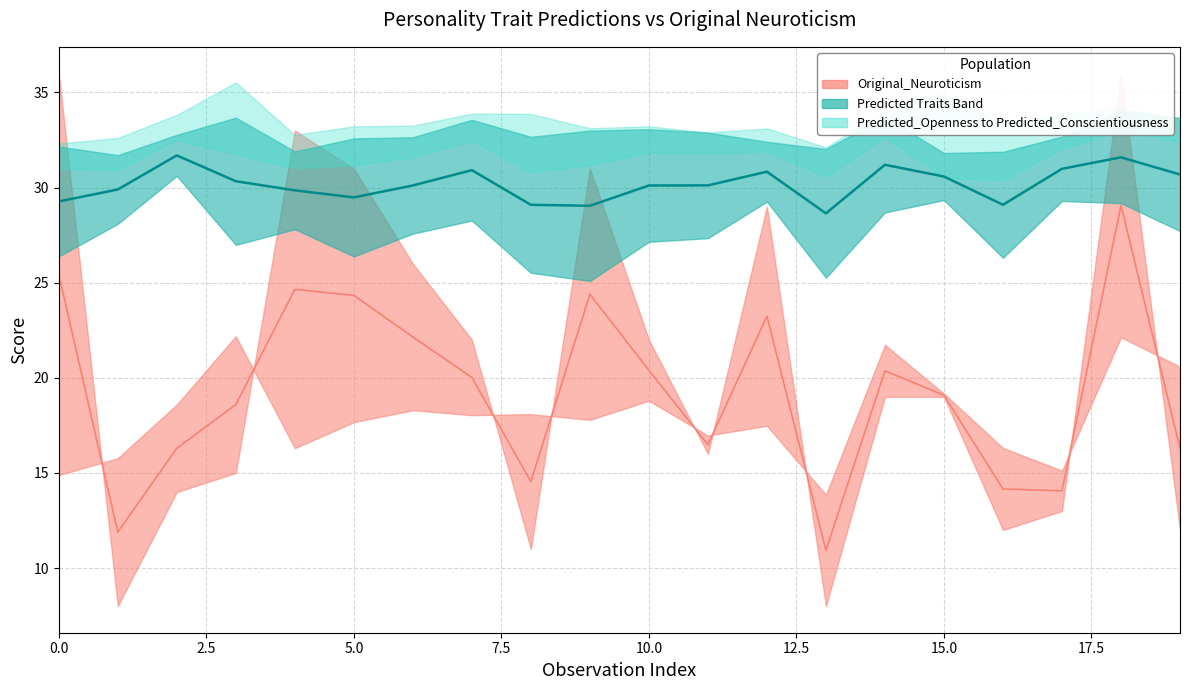

In Predicted_Conscientiousness, how many points are higher than both neighbors (excluding endpoints)?

6